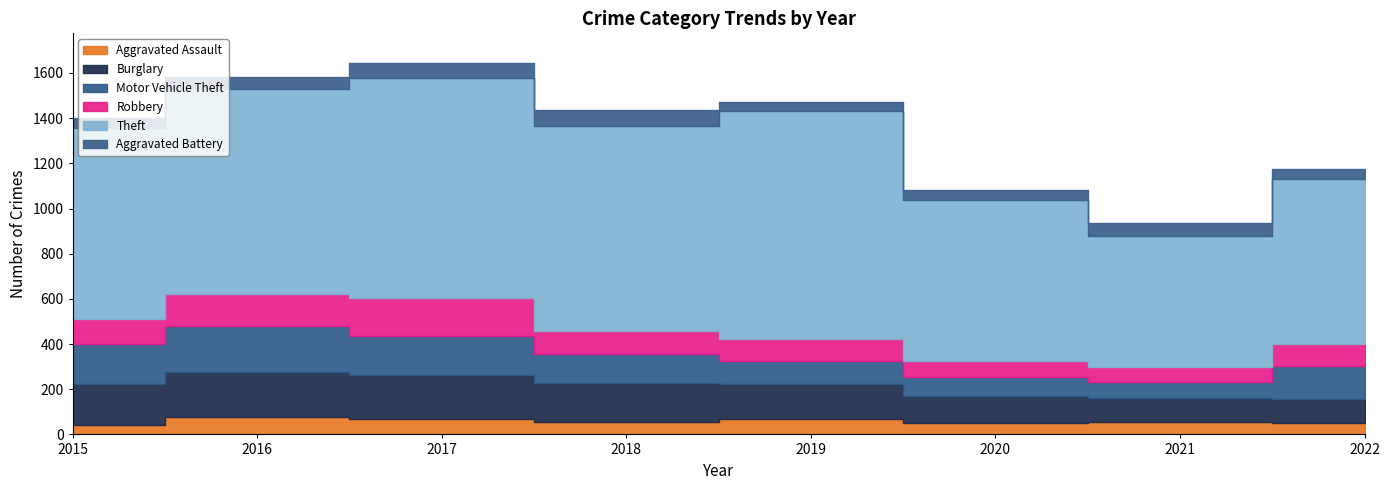

Reading left to right, transcribe all the data shown in this chart.

Aggravated Assault: 42	75	67	55	69	50	54	50
Burglary: 181	200	197	173	154	119	106	108
Motor Vehicle Theft: 176	203	171	129	101	83	70	144
Robbery: 114	144	168	99	99	73	69	100
Theft: 842	906	974	908	1007	712	581	730
Aggravated Battery: 46	55	67	73	41	46	54	45